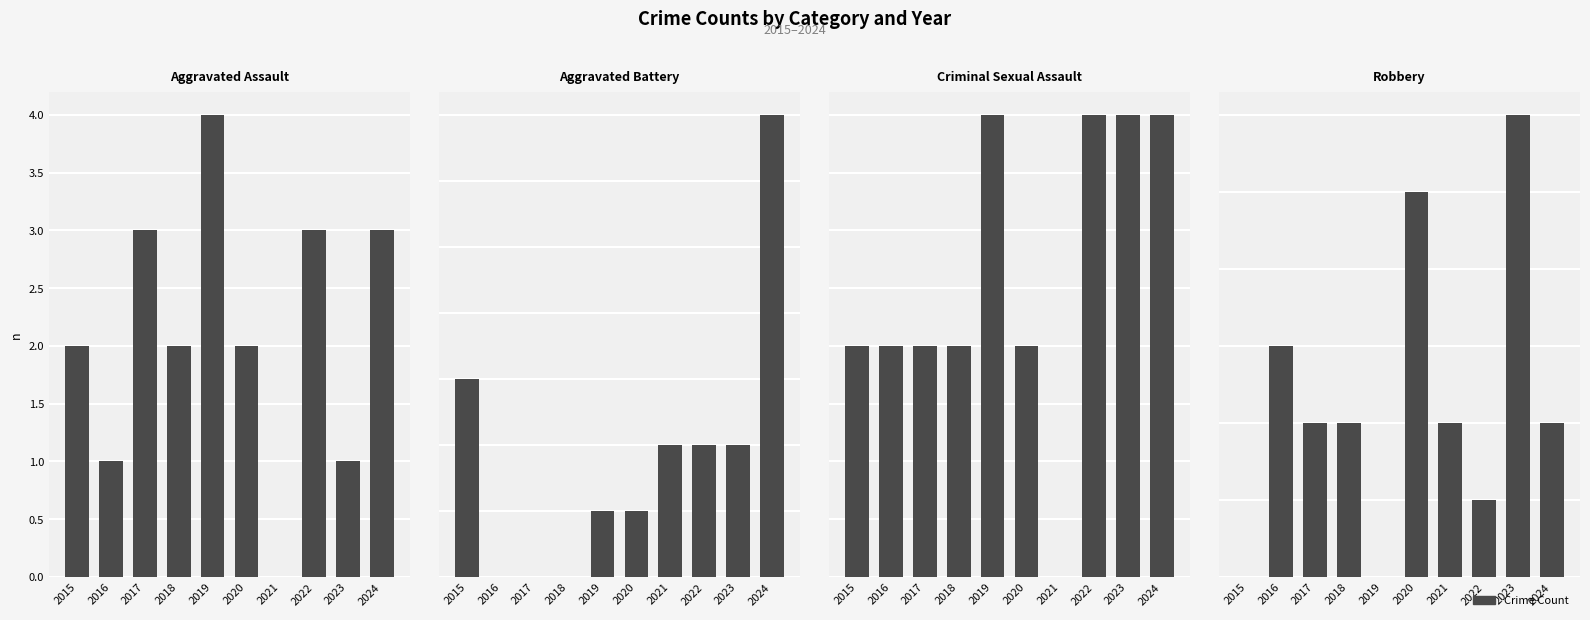

Which label corresponds to the largest value in the chart?

2024